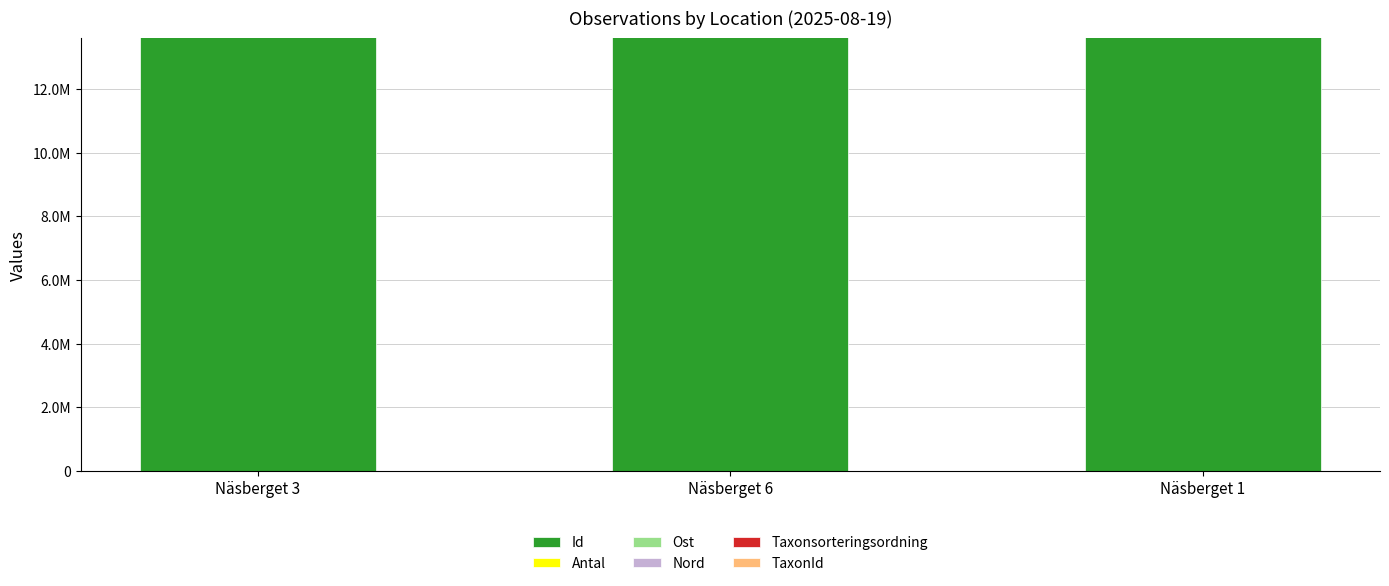

Count the TaxonId values in the range 4364 to 100138.

3